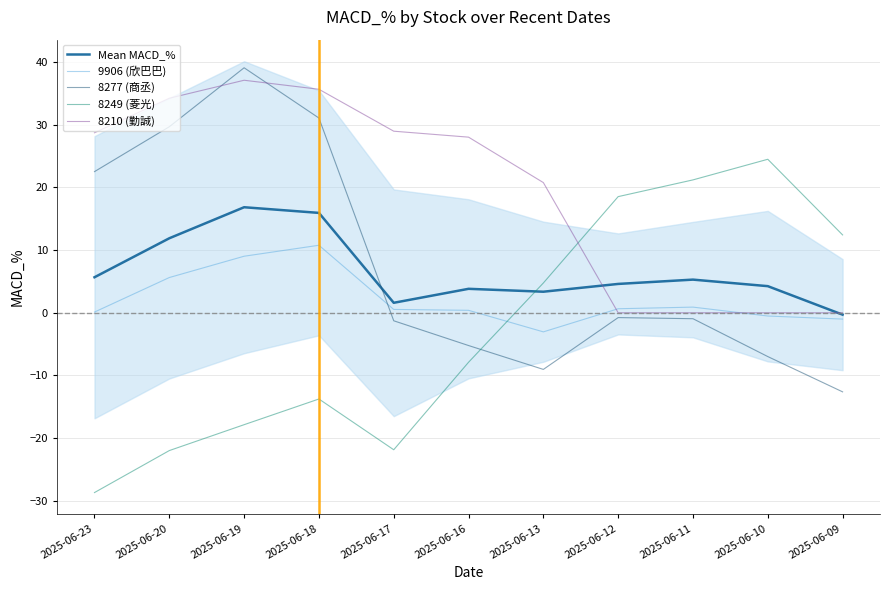

What is the value of the Mean MACD_% point at the 2nd from the left?

11.9